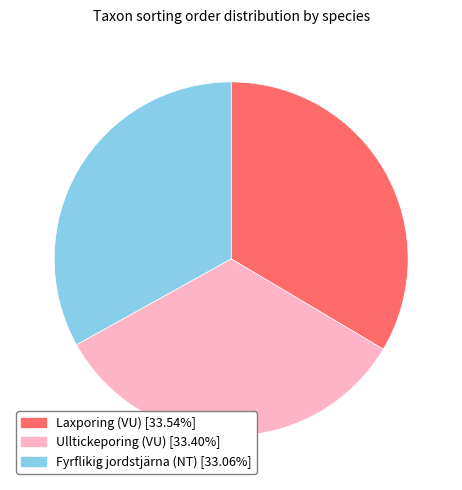

Do Ulltickeporing (VU) and Fyrflikig jordstjärna (NT) together represent more than half of the pie?

Yes